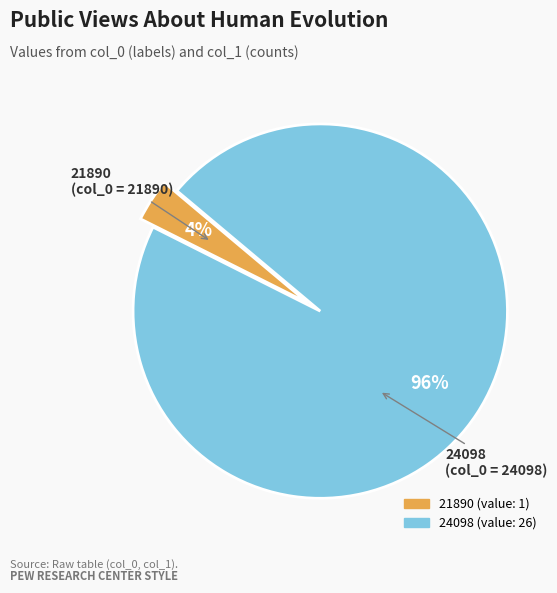

Rank the categories by value from lowest to highest.

21890, 24098